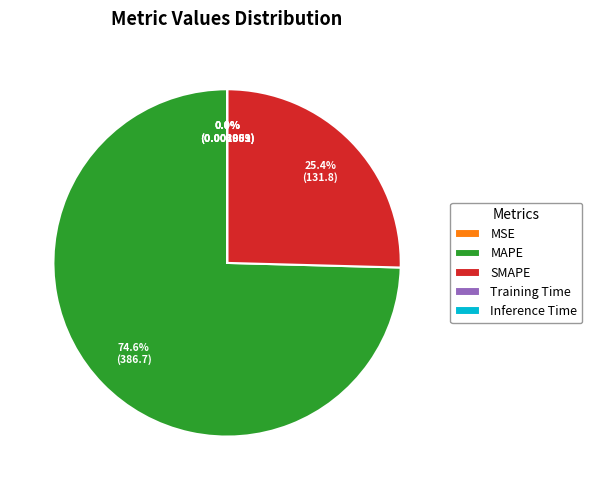

How much of the chart is everything except MAPE?

25.4%